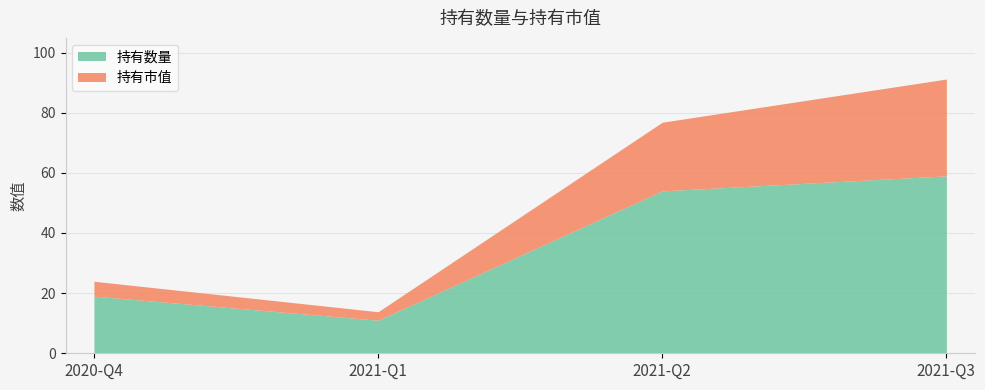

True or false: 持有市值 has a value of 56.9 at 2021-Q3.

False